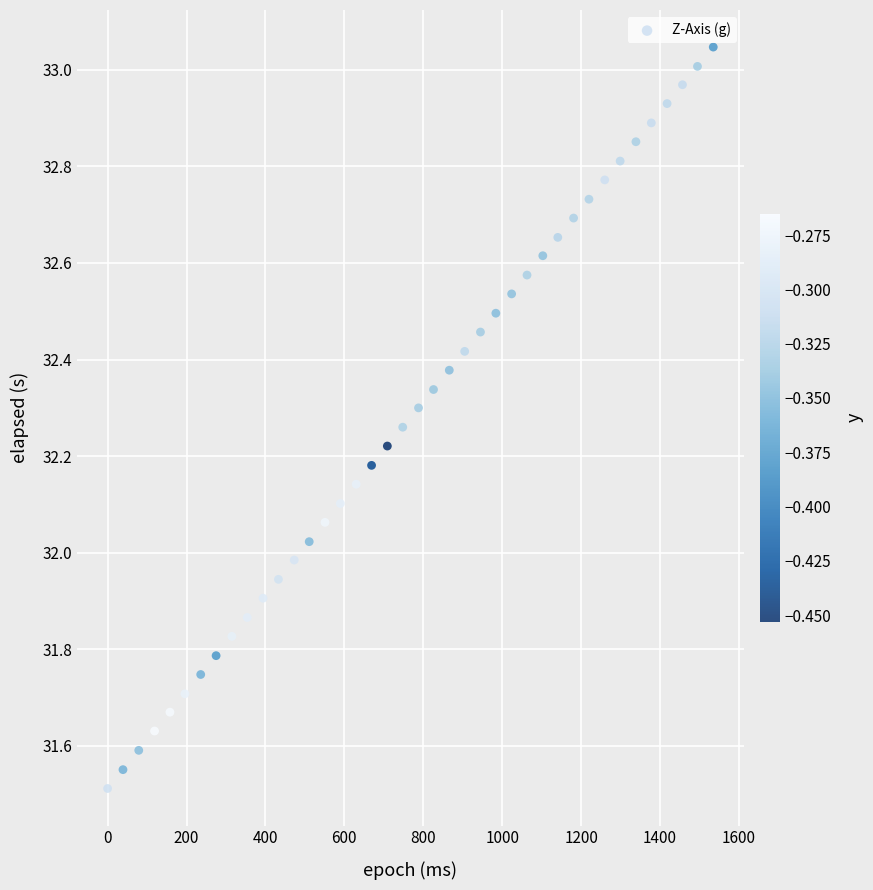

What is the range of X values (max minus min)?

1535.0